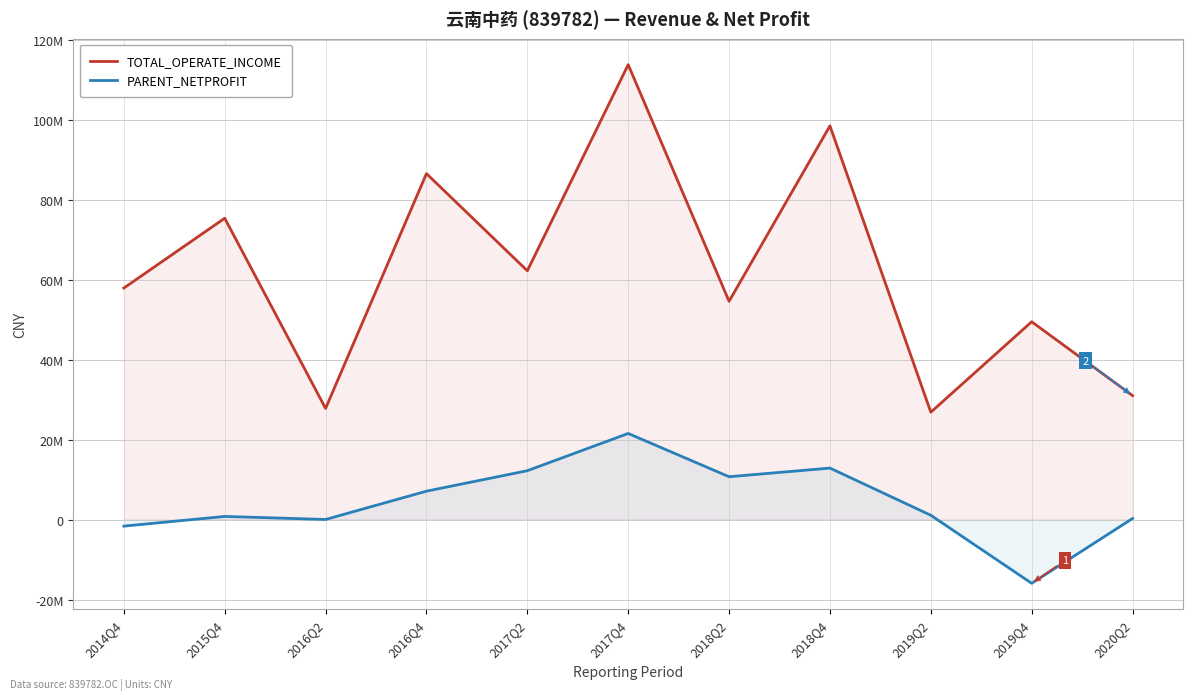

What is the minimum value for TOTAL_OPERATE_INCOME?

26849110.4